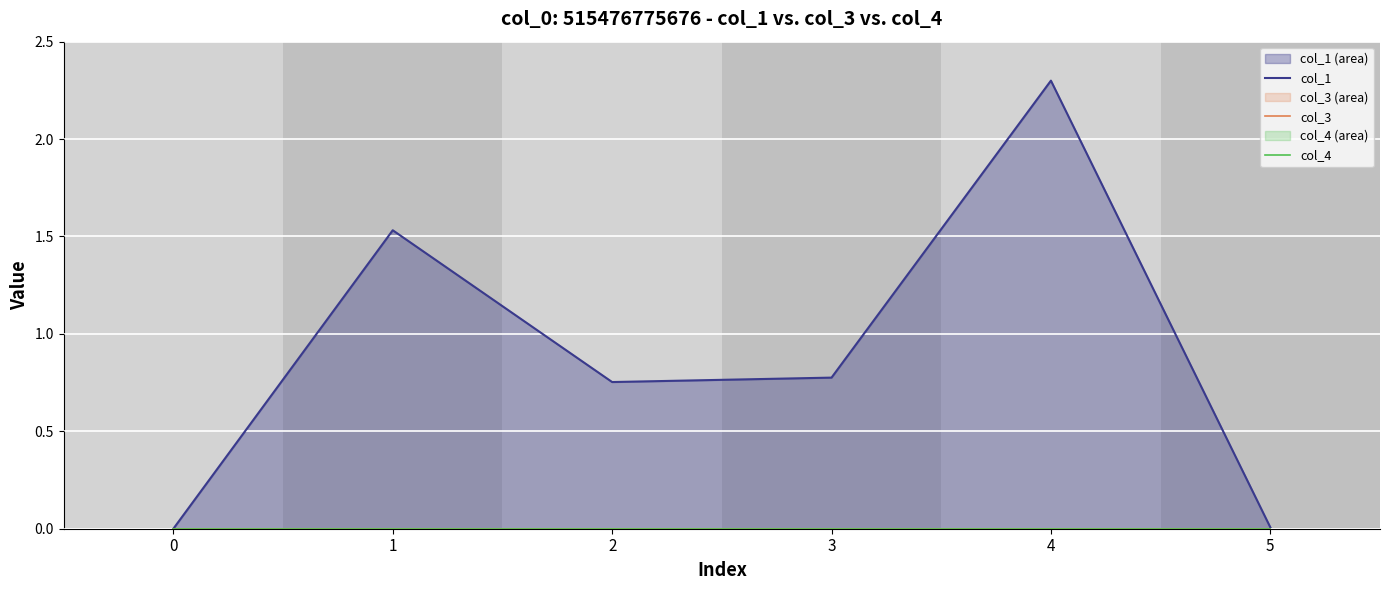

Is the value of col_3 at 3 greater than the value of col_1 at 4?

No